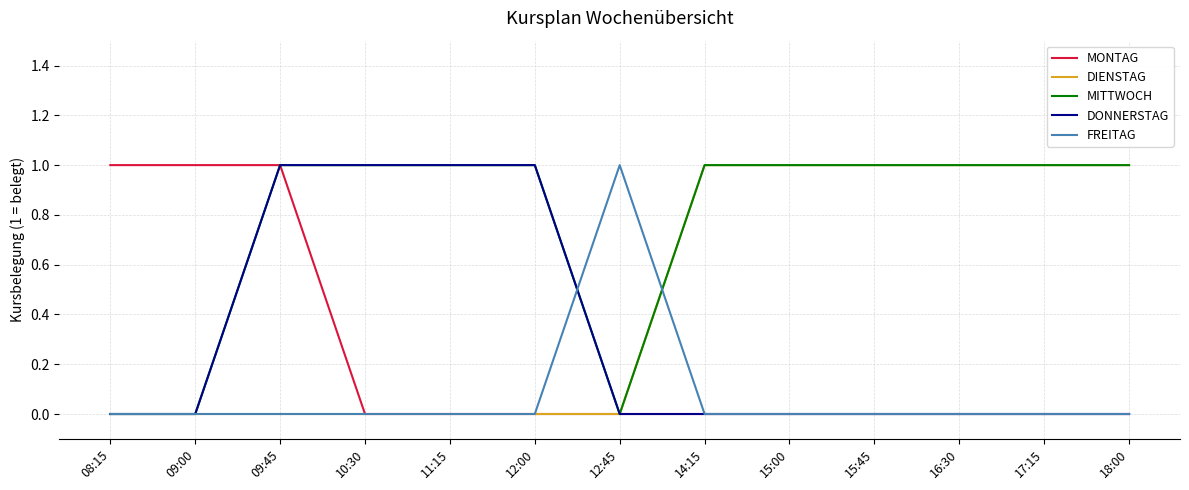

Which series has the largest total across all categories?

MITTWOCH